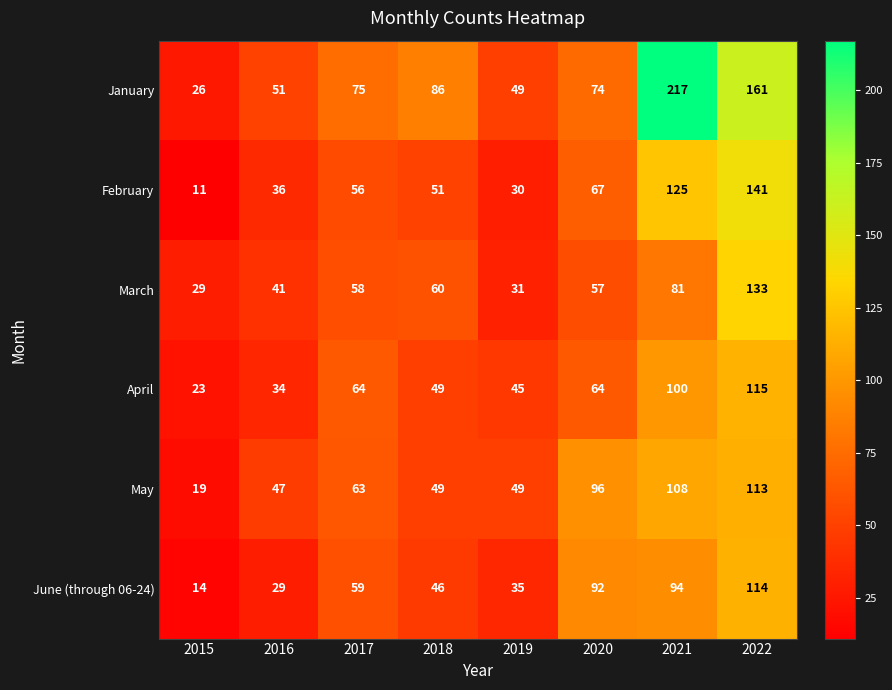

What is the difference between the second highest and second lowest values in the May series?

61